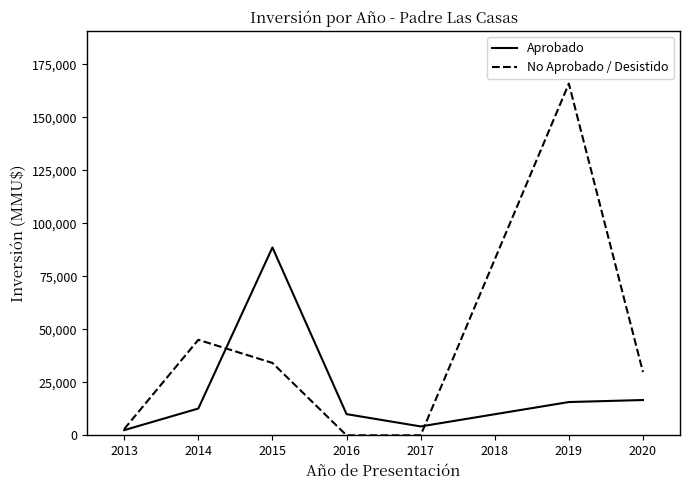

What is the highest value of the No Aprobado / Desistido series?

165910